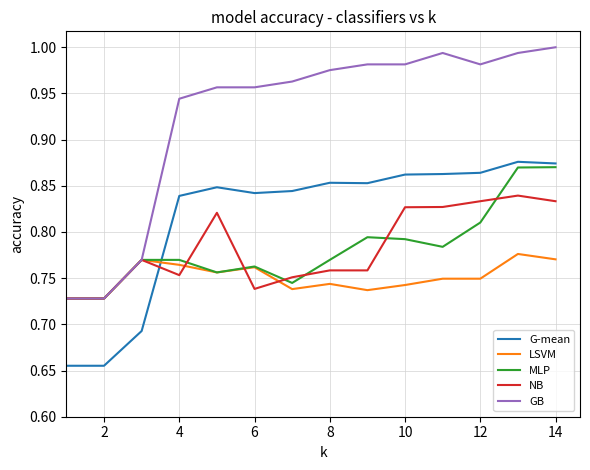

True or false: NB and G-mean cross at least once.

True